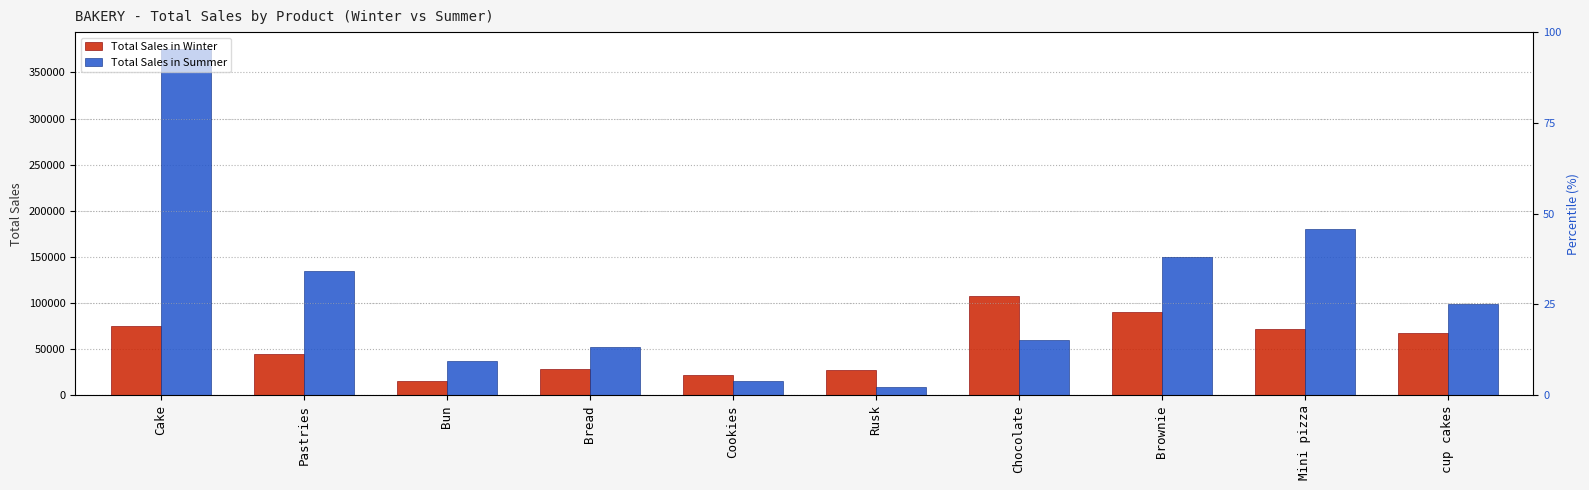

Rank the categories by Total Sales in Summer value from lowest to highest.

Rusk, Cookies, Bun, Bread, Chocolate, cup cakes, Pastries, Brownie, Mini pizza, Cake